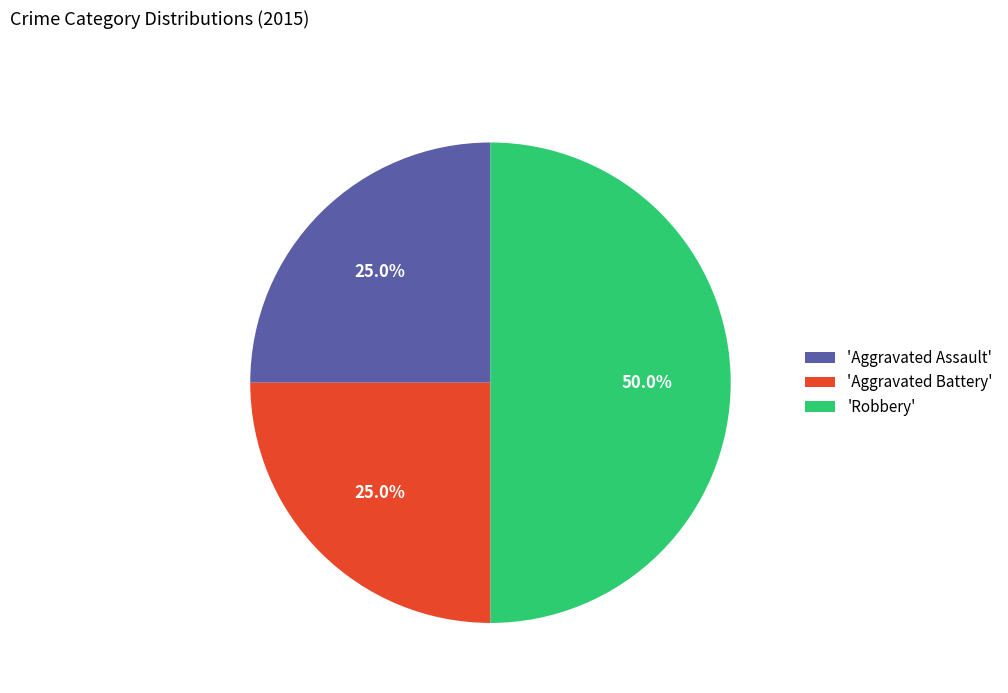

What is the ratio of the value at 'Aggravated Assault' to the value at 'Aggravated Battery'?

1.0